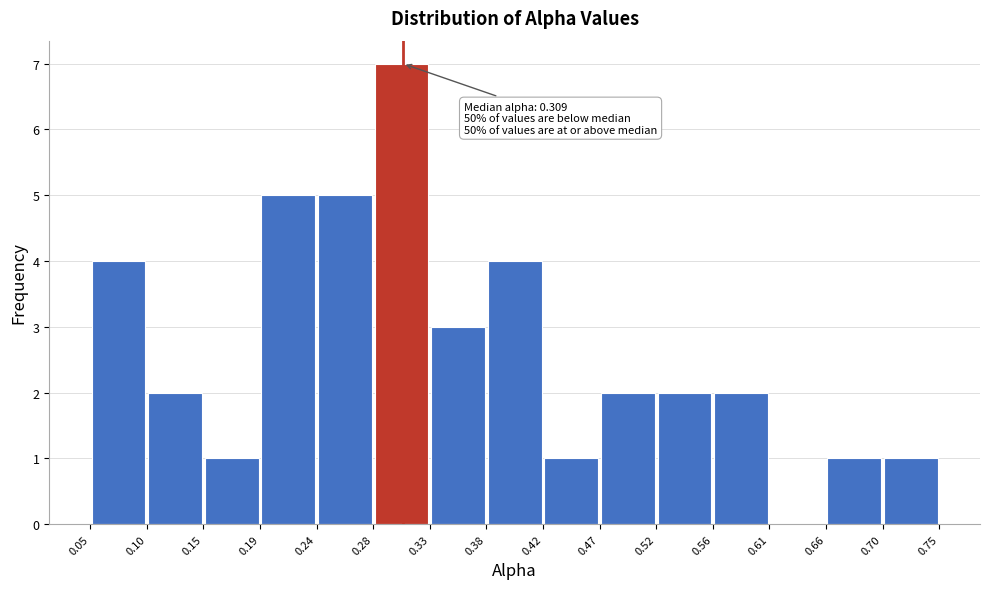

Over which range of the x-axis is the bar tallest?

0.28 to 0.33